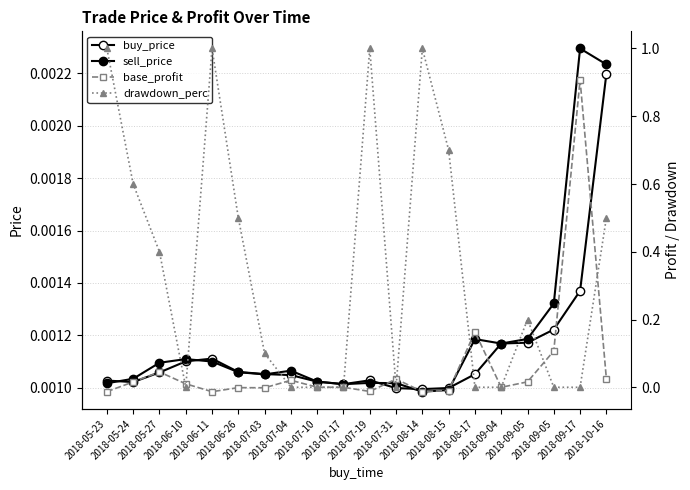

The value of base_profit at 2018-05-23 is -0.0. True or false?

False